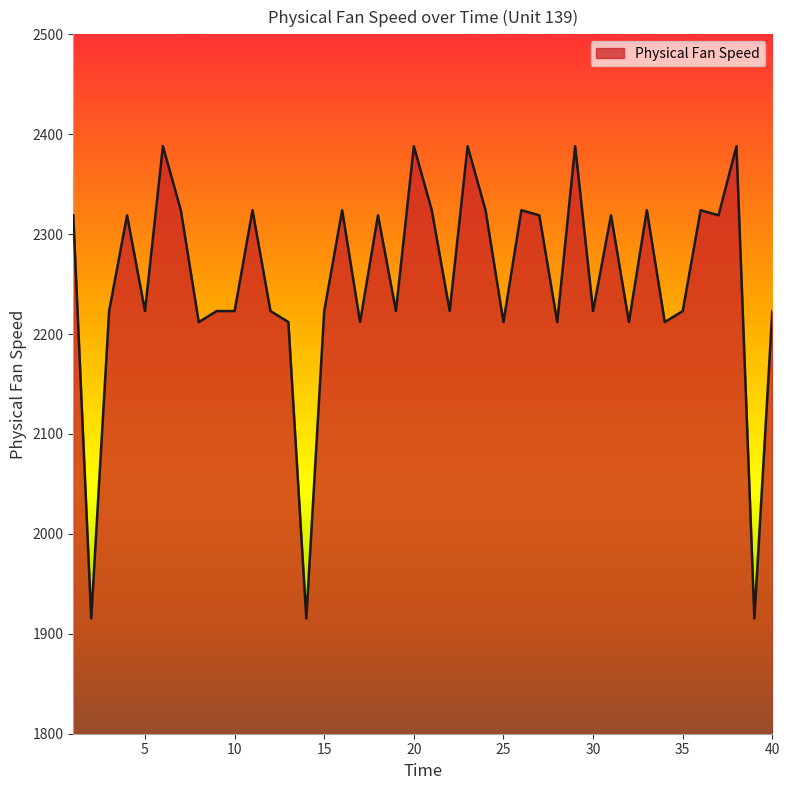

Count the number of data series in this chart.

1